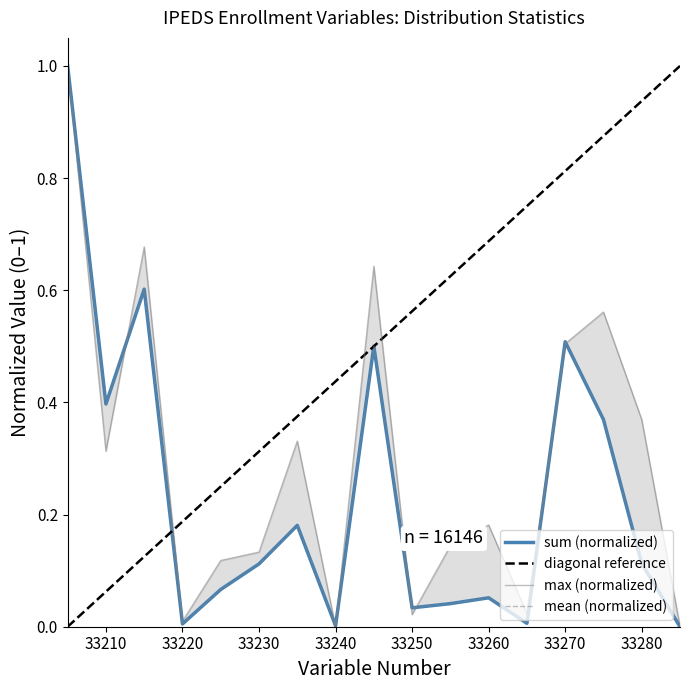

True or false: max and sum cross at least once.

True